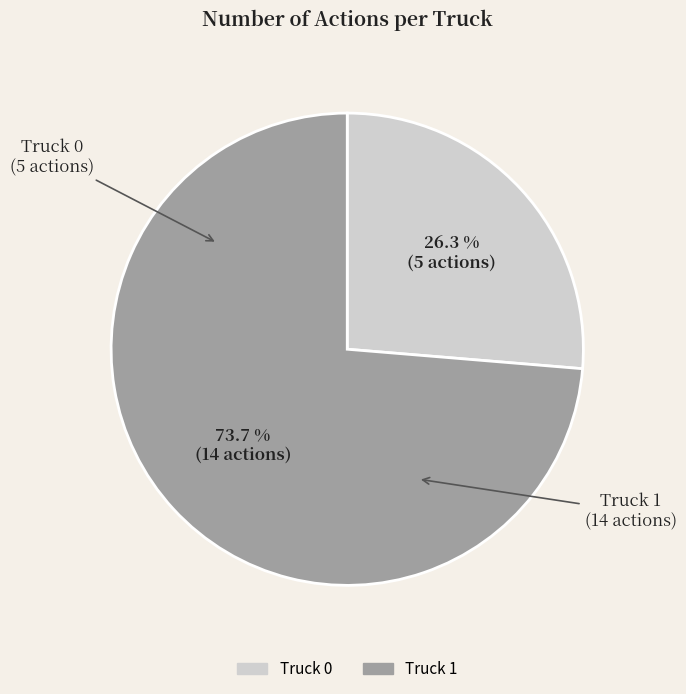

The Truck 0 slice represents 38% of the pie. True or false?

False